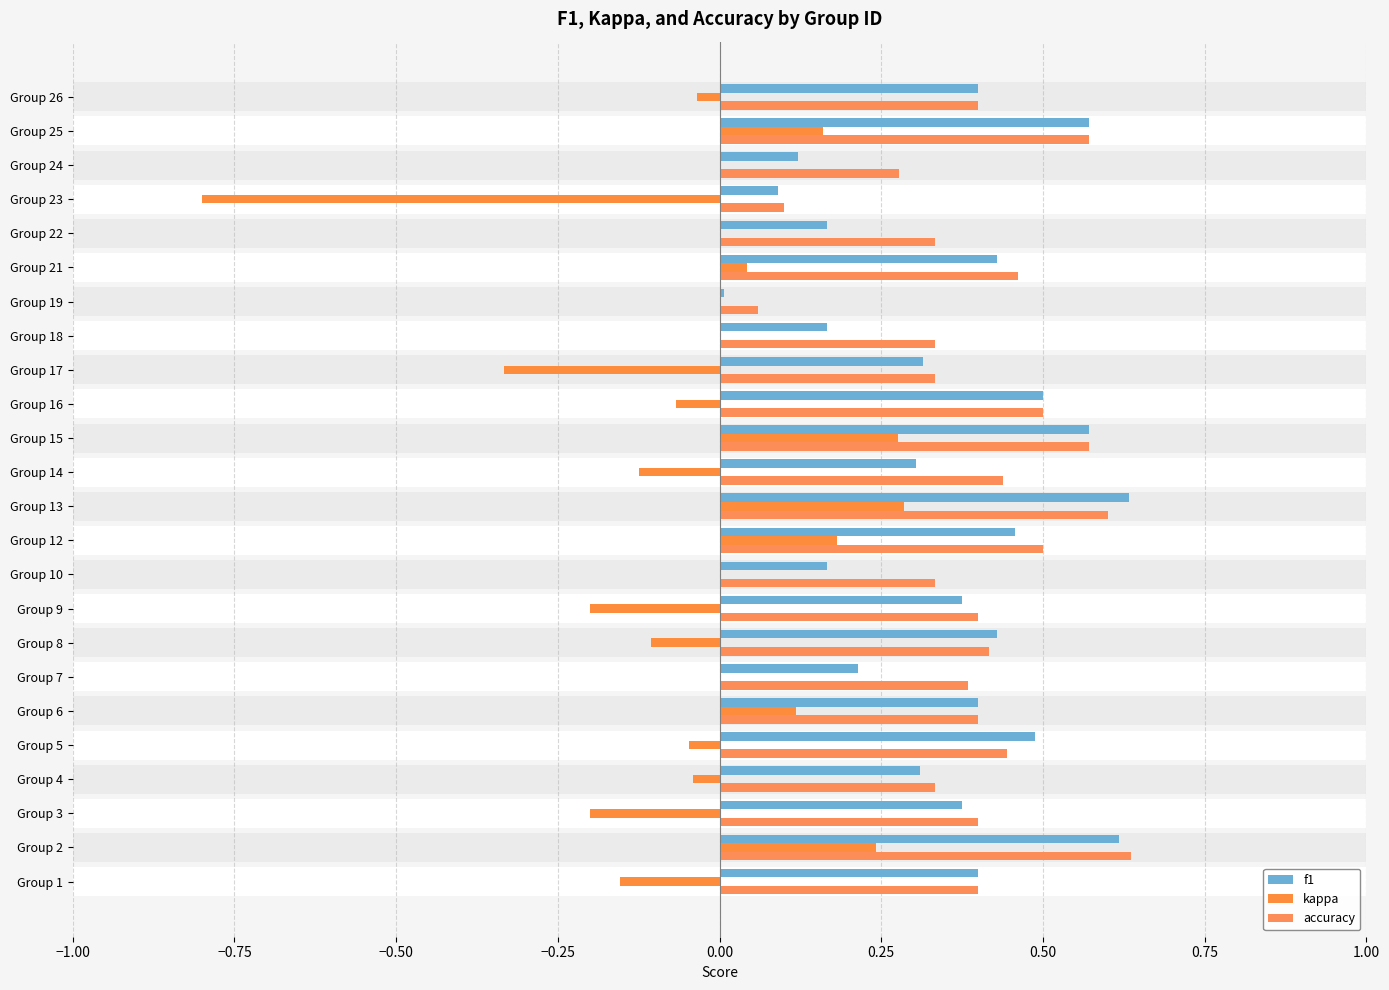

How many bars are there in total?

72